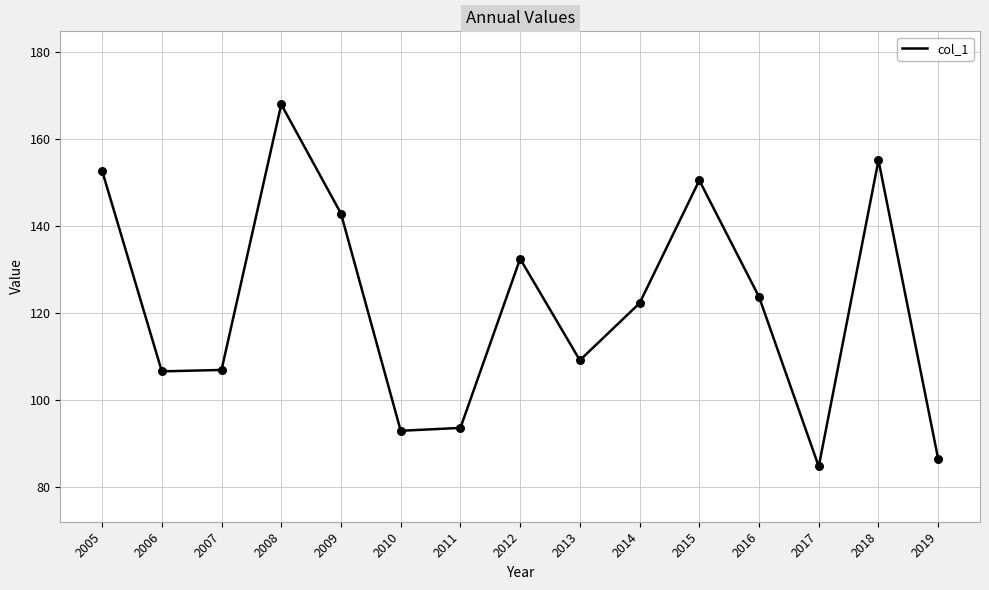

What is the ratio of the value at 2017 to the value at 2008?

0.5